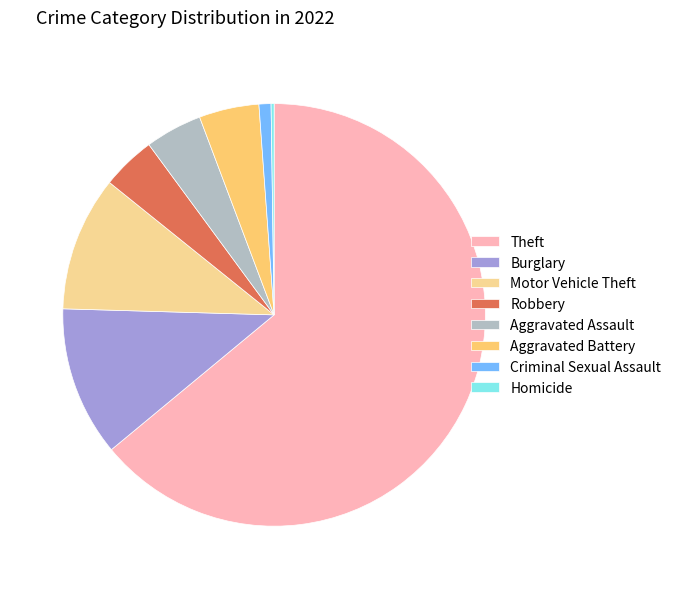

Is the sum of Criminal Sexual Assault and Burglary greater than half?

No